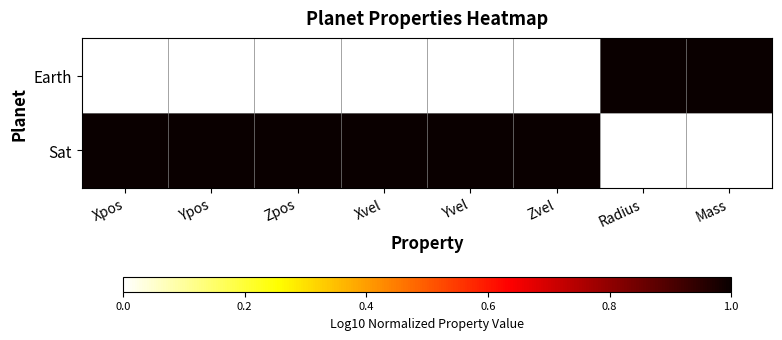

Which series has the largest total across all categories?

Sat